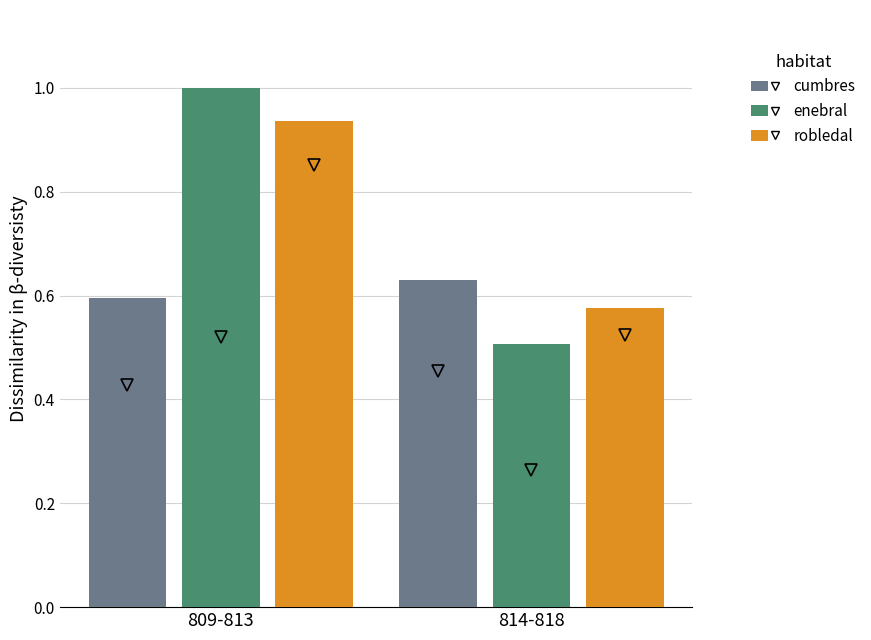

Which series changed the most between 809-813 and 814-818?

enebral